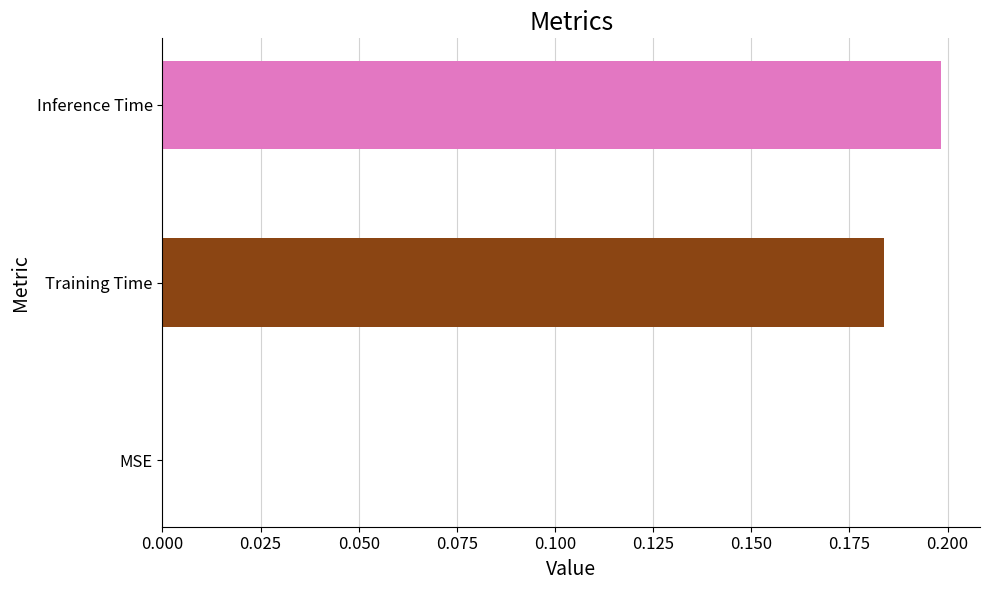

Between Inference Time and MSE, which is larger?

Inference Time